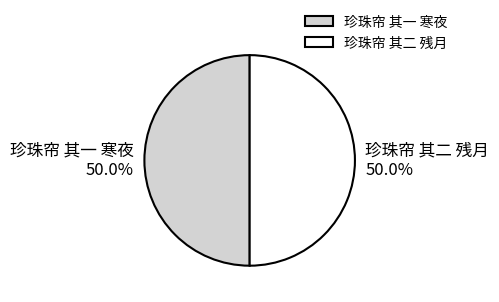

How many slices are in this pie chart?

2